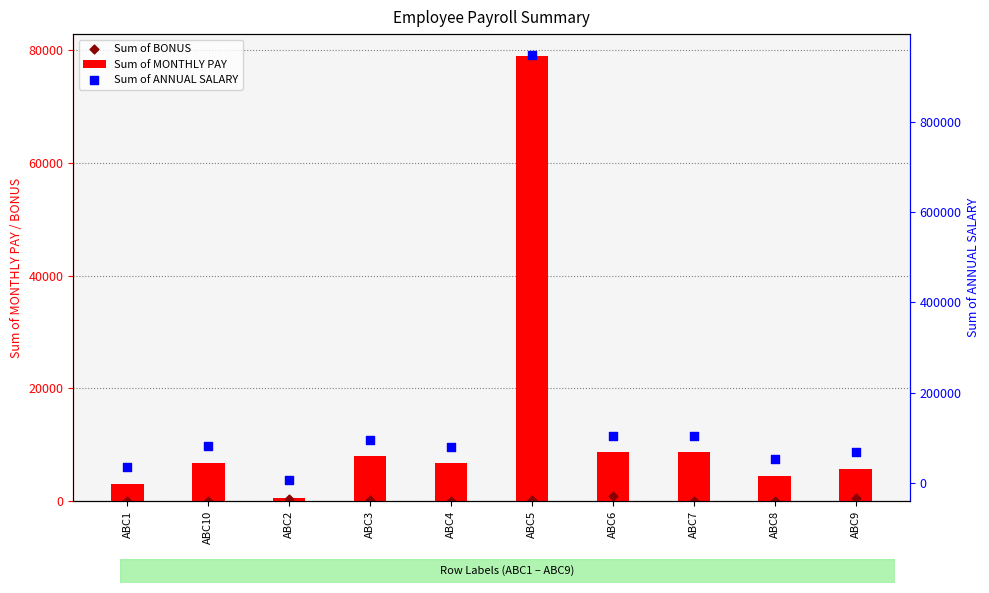

What is the total value across all series at ABC2?

8100